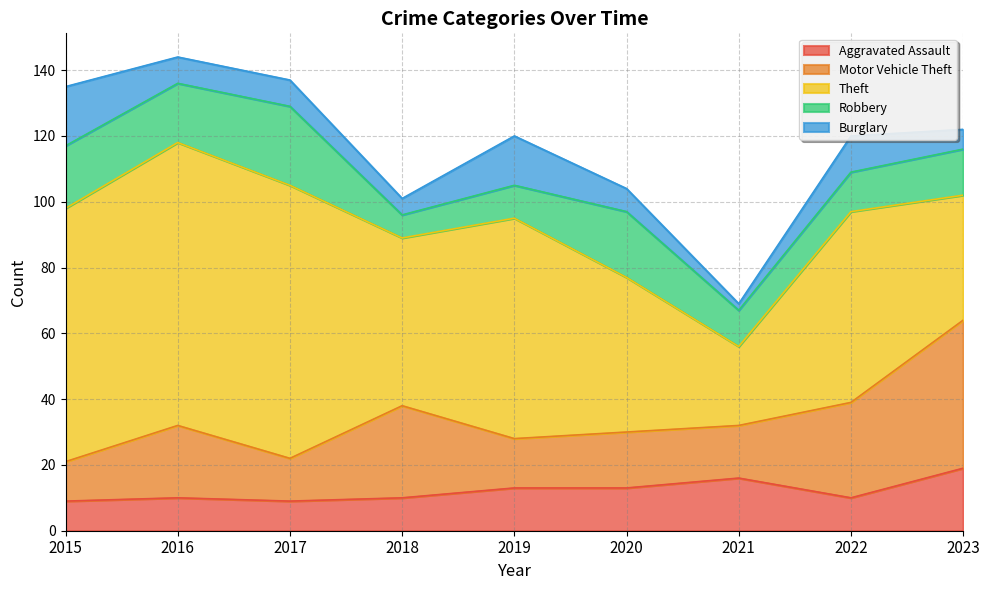

What is the value of the Theft point at the 8th from the left?

58